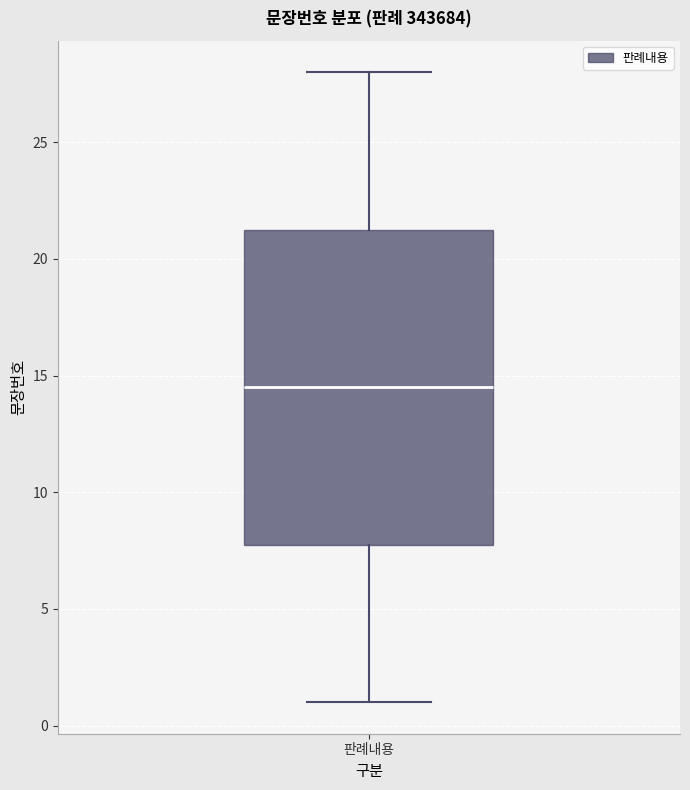

Read this box plot against the y-axis: the position of the median line, the range covered by the box, and the ends of both whiskers. The values are not printed on the chart, so give them approximately, as read against the axis.

median 14.5, box 8.0 to 21.5, whiskers 1.0 to 28.0